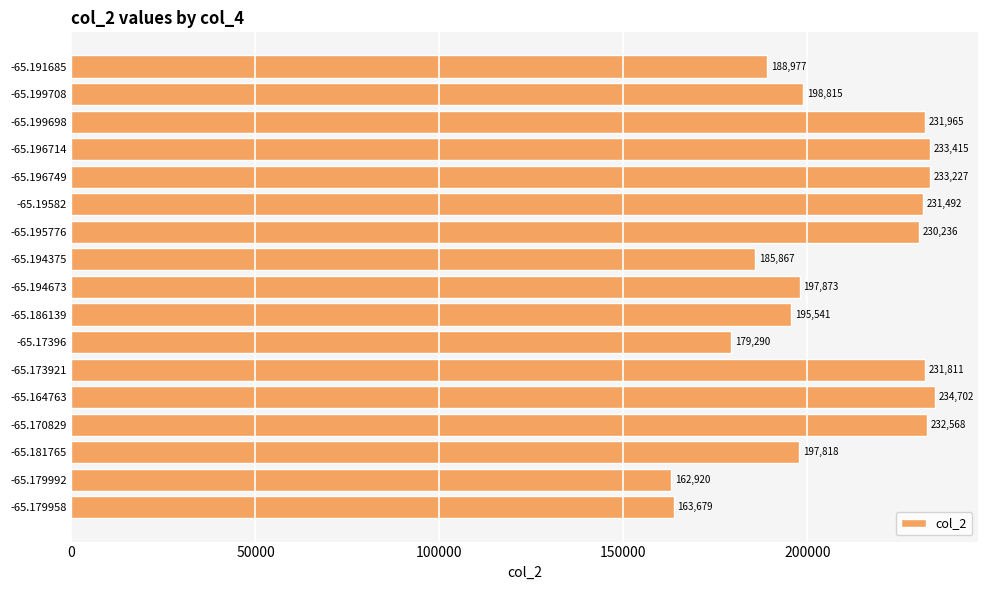

True or false: the data shows 67258 at -65.199708.

False